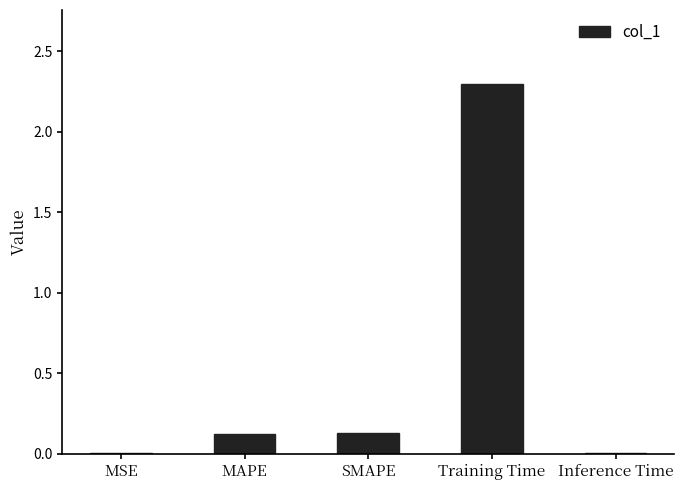

Between SMAPE and Training Time, which is larger?

Training Time